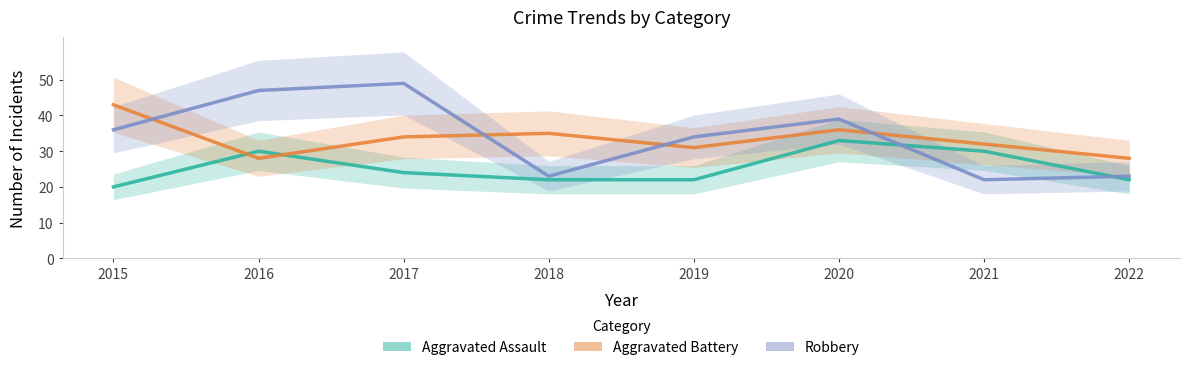

What is the value of the Robbery point at the 3rd from the left?

49